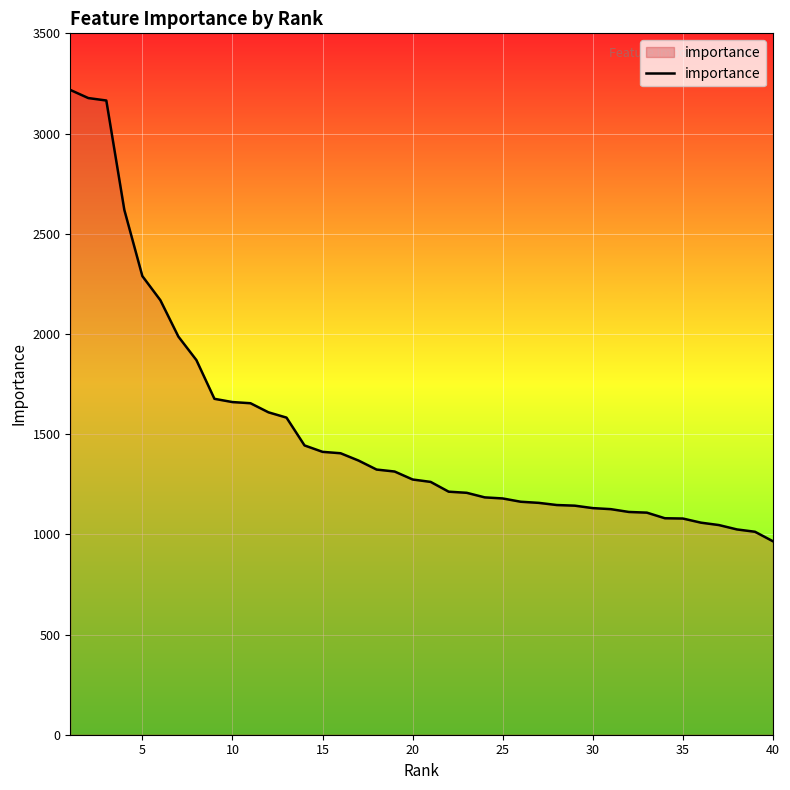

What is the smallest value displayed?

965.2